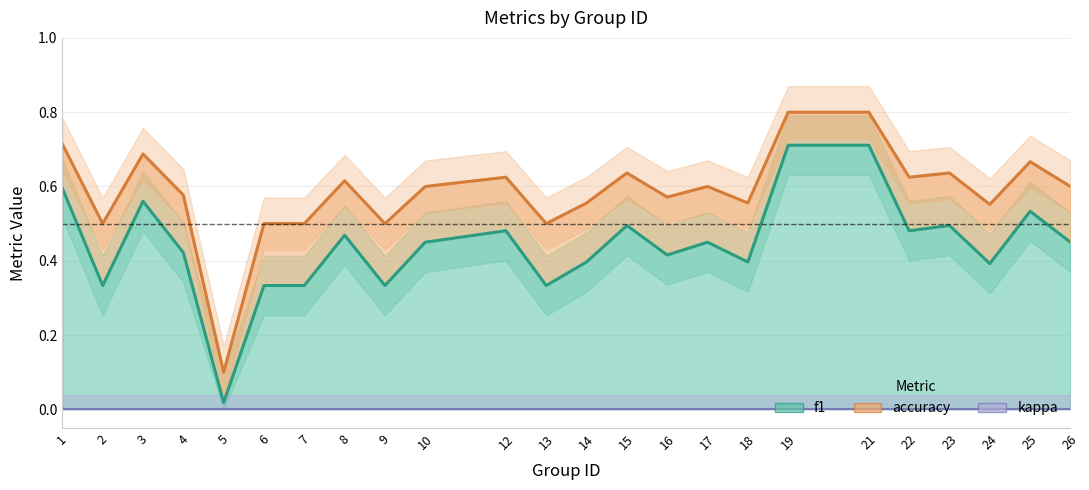

List the labels in order of accuracy value, largest first.

19, 21, 1, 3, 25, 15, 23, 12, 22, 8, 10, 17, 26, 4, 16, 14, 18, 24, 2, 6, 7, 9, 13, 5